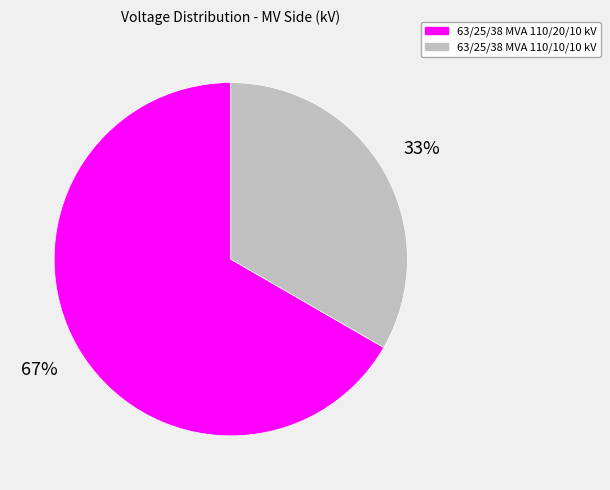

To the nearest percent, what is the combined percentage of 63/25/38 MVA 110/10/10 kV and 63/25/38 MVA 110/20/10 kV?

100%